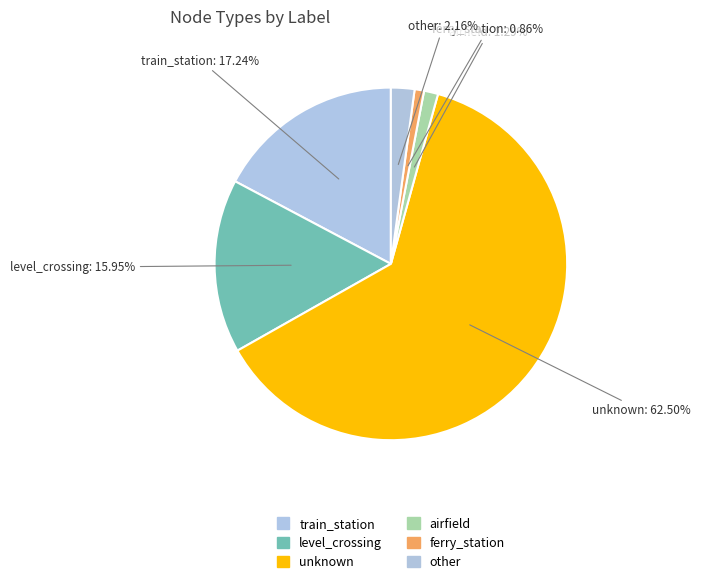

To the nearest percent, what is the difference between the ferry_station and train_station slice percentages?

16%